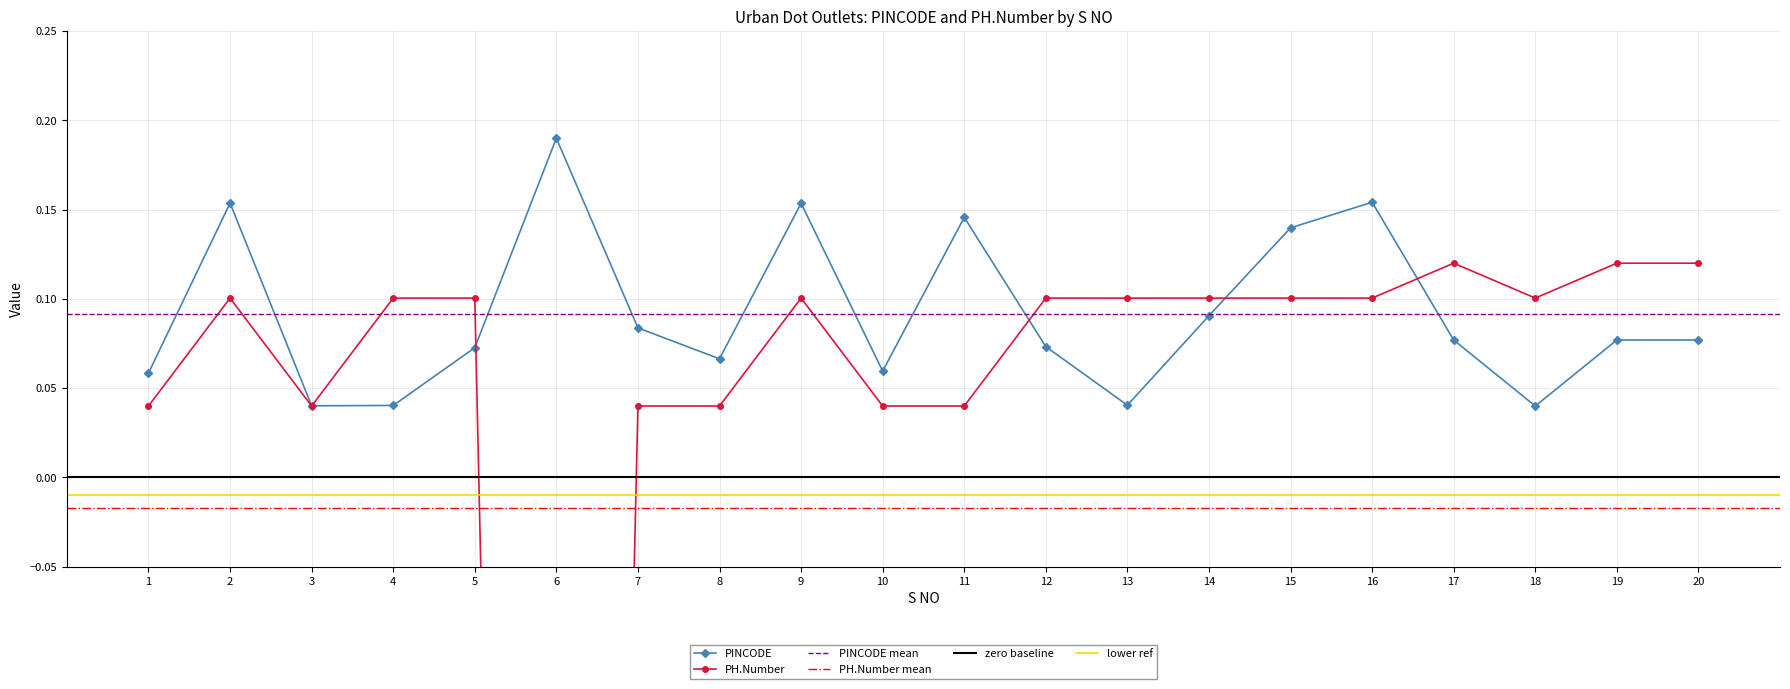

What is the sum of all PINCODE values?

1.8